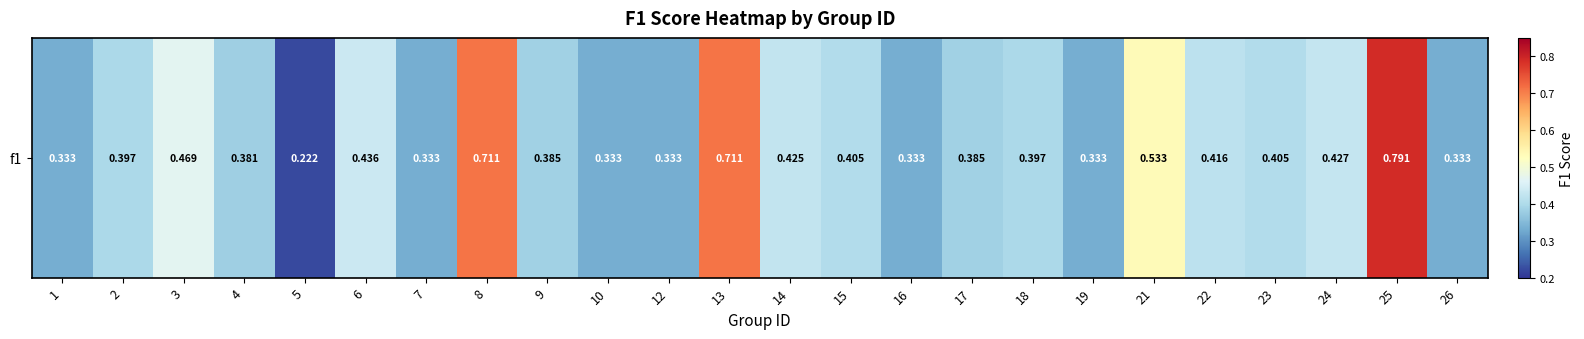

Which label corresponds to the smallest value in the chart?

5